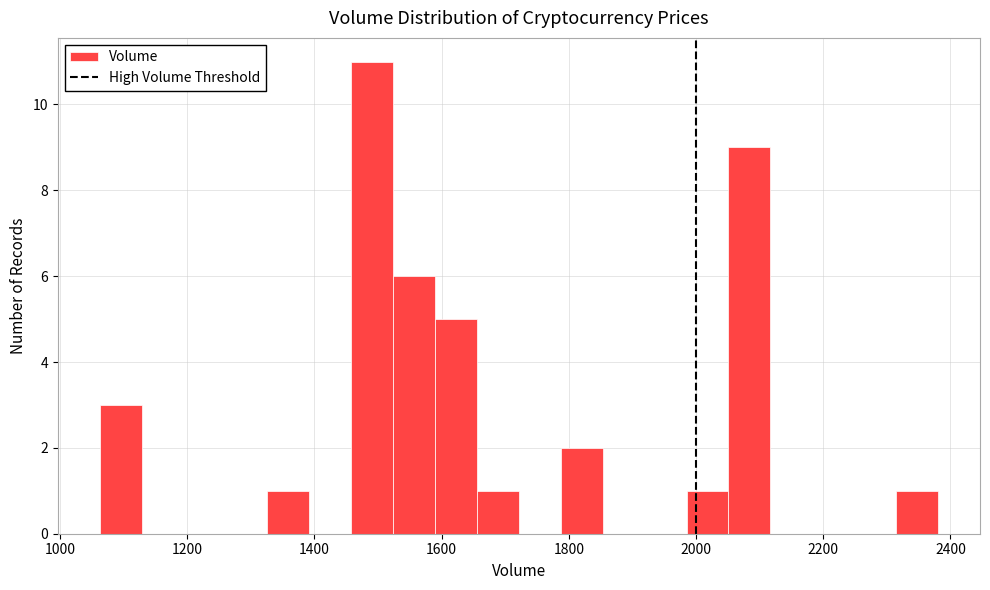

Around what value on the x-axis is the tallest bar? Give the approximate position of its centre, as read against the axis.

1500